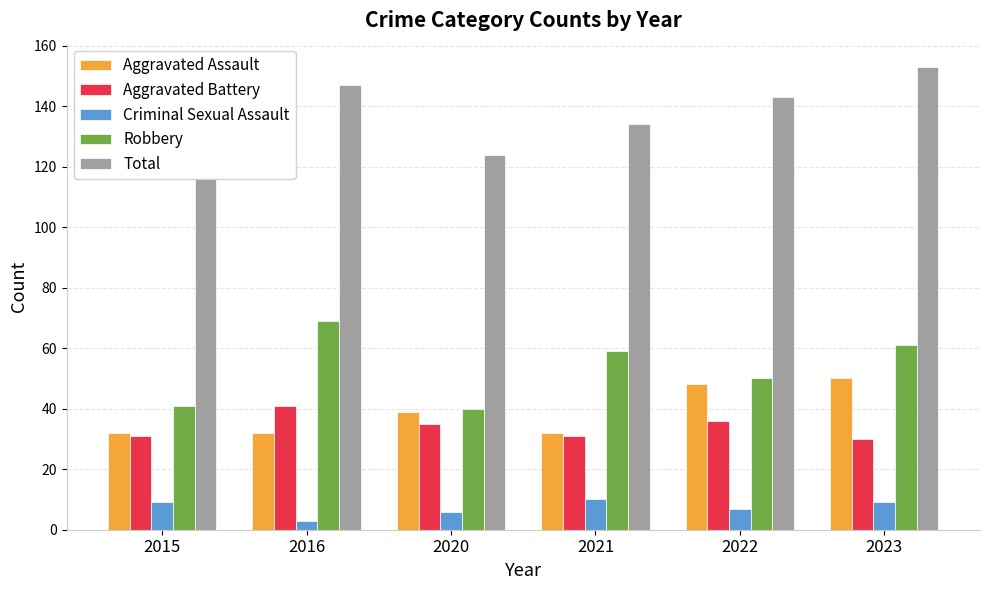

What value does the Criminal Sexual Assault series have at 2016?

3